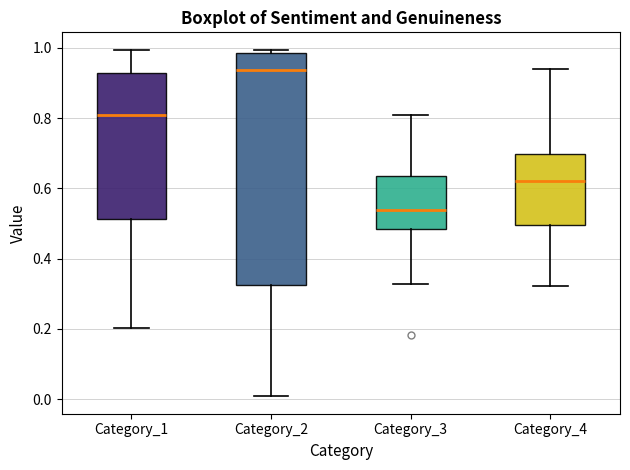

Which box has the lowest median line?

Category_3